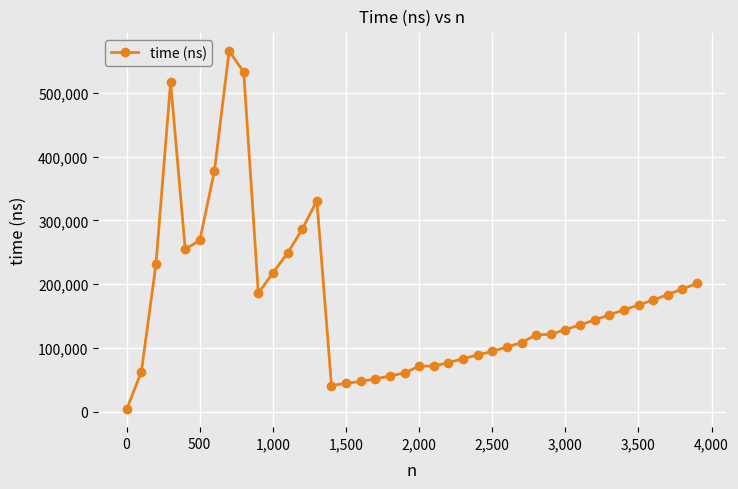

What is the maximum value shown in the chart?

565356